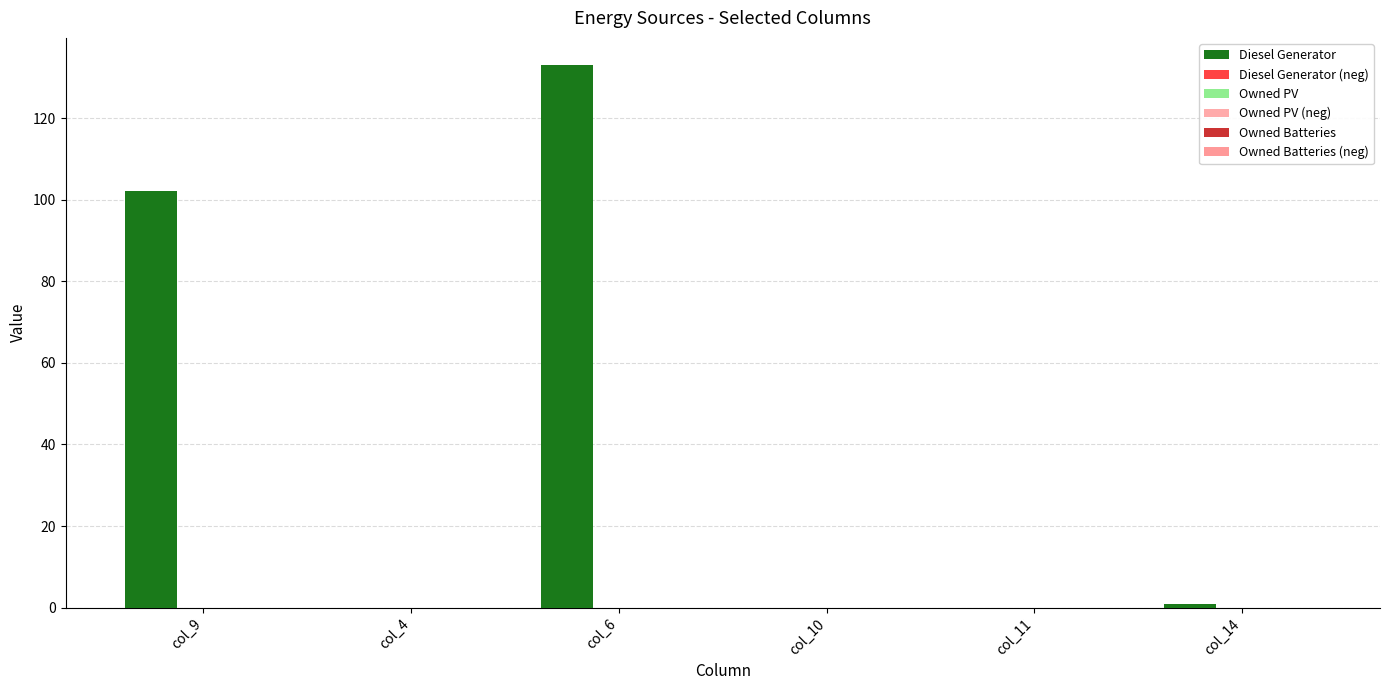

What position from the right is col_10?

3